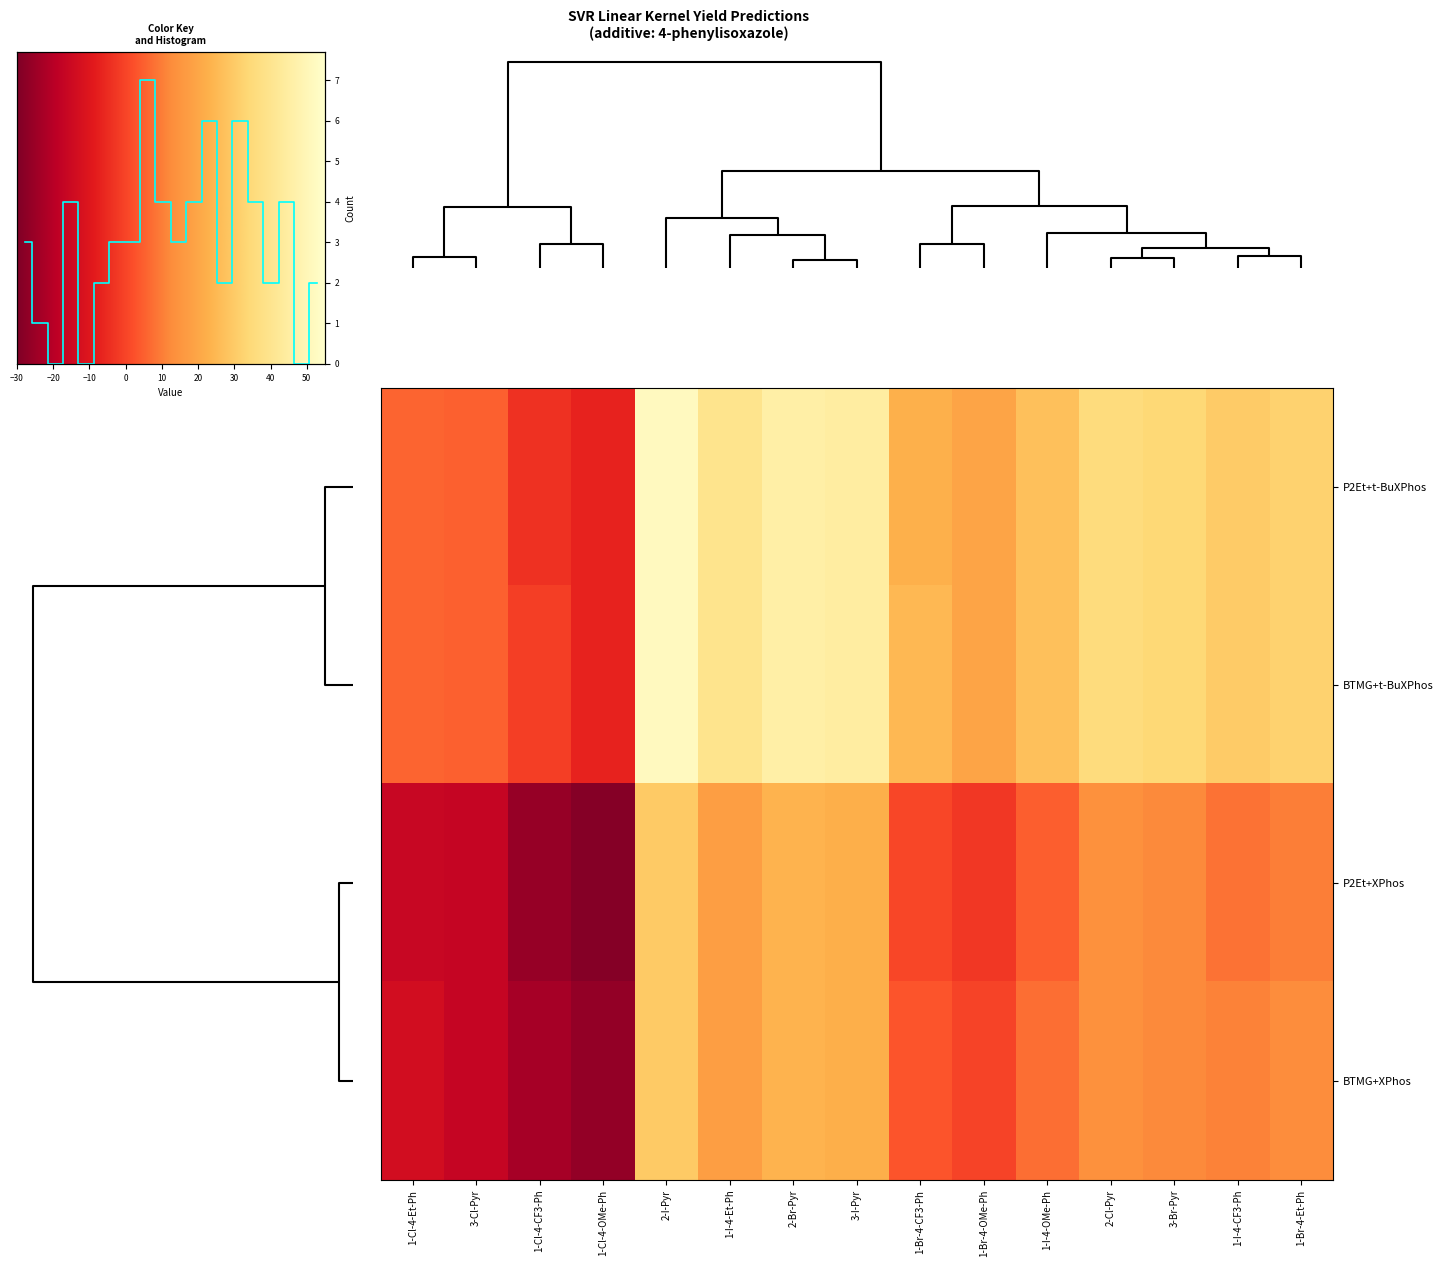

Which has a higher value, 1-Cl-4-CF3-Ph or 3-Br-Pyr?

3-Br-Pyr